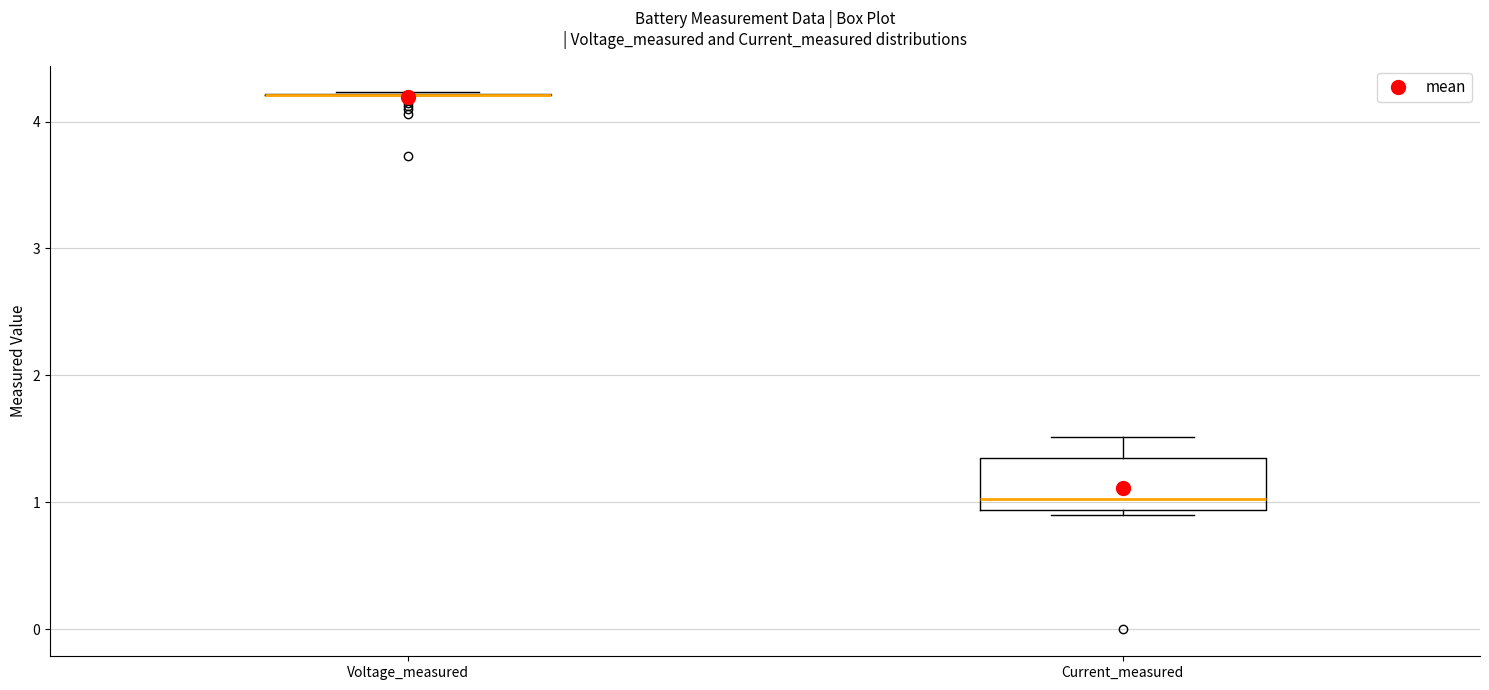

Which box is the tallest, from its lower edge to its upper edge?

Current_measured